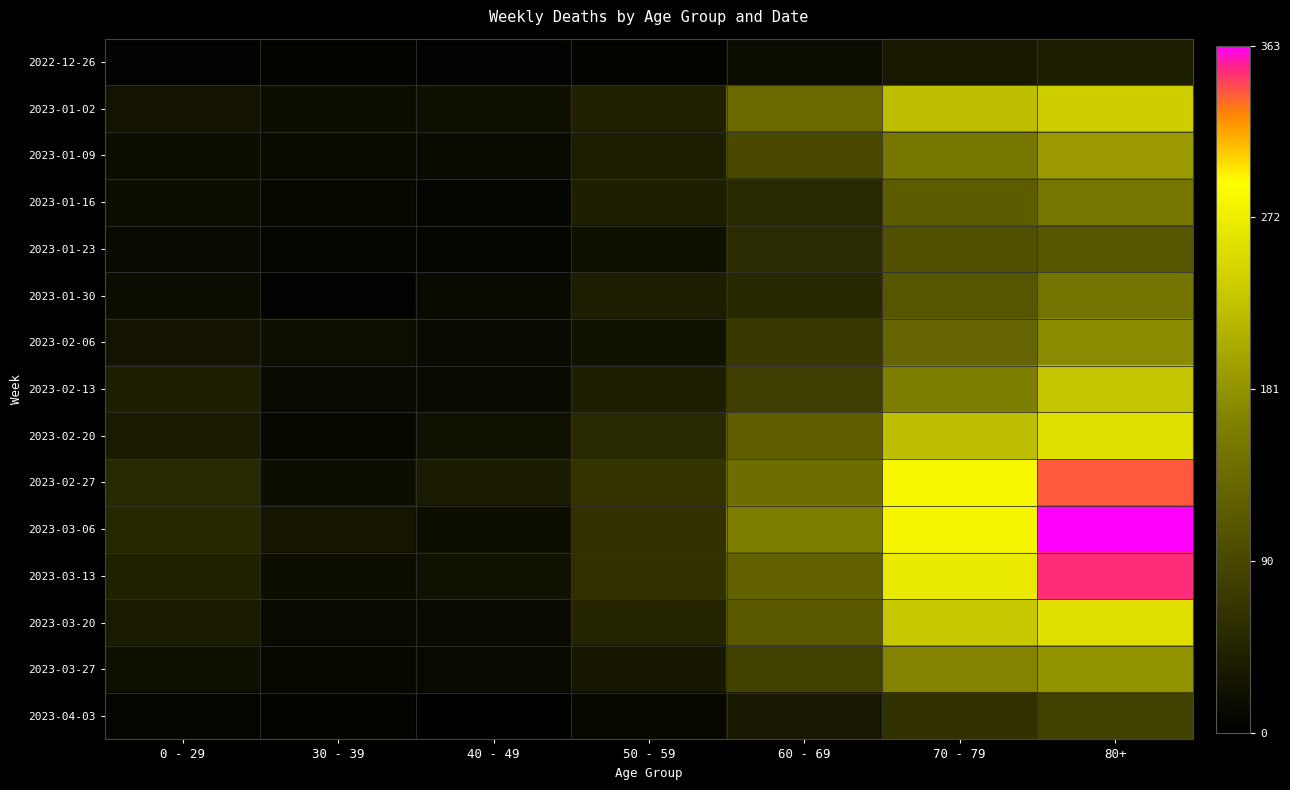

Rank the series by their maximum value, from highest to lowest.

2023-03-06, 2023-03-13, 2023-02-27, 2023-02-20, 2023-03-20, 2023-01-02, 2023-02-13, 2023-01-09, 2023-03-27, 2023-02-06, 2023-01-16, 2023-01-30, 2023-01-23, 2023-04-03, 2022-12-26